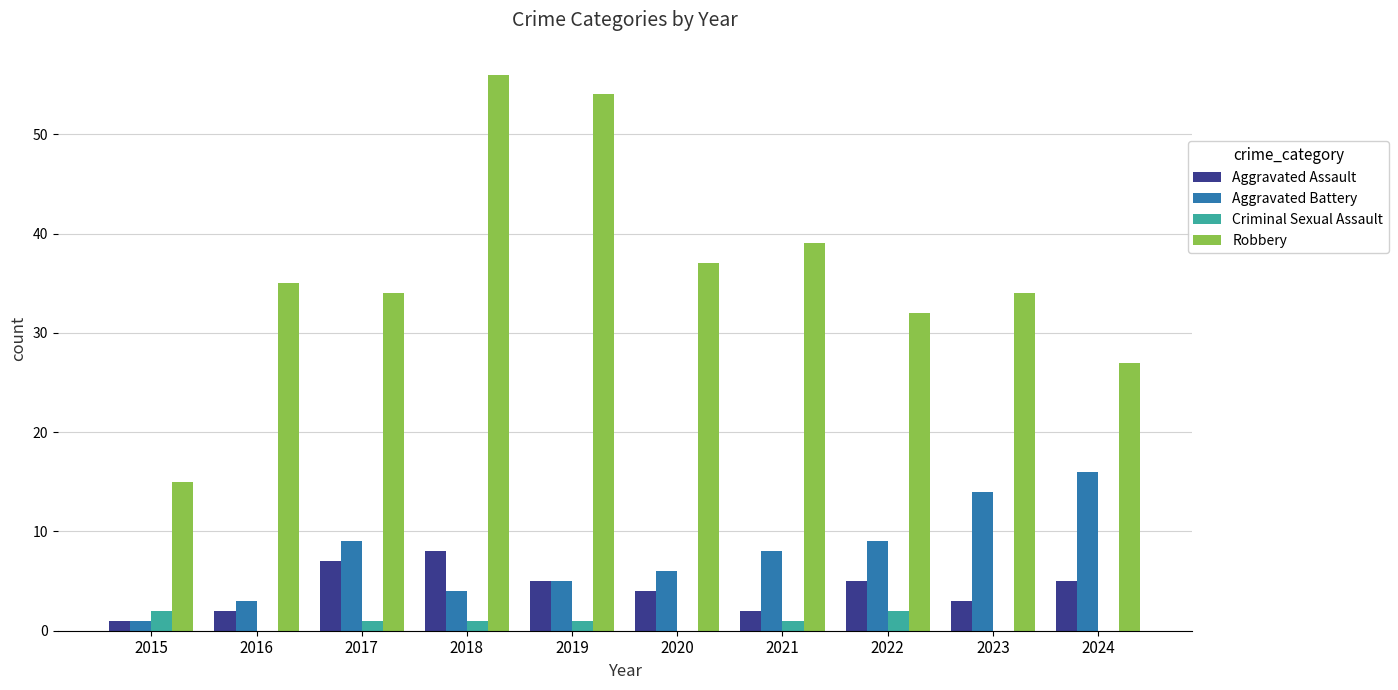

Reading left to right, extract all data points from this chart.

Aggravated Assault: 2015=1	2016=2	2017=7	2018=8	2019=5	2020=4	2021=2	2022=5	2023=3	2024=5
Aggravated Battery: 2015=1	2016=3	2017=9	2018=4	2019=5	2020=6	2021=8	2022=9	2023=14	2024=16
Criminal Sexual Assault: 2015=2	2016=0	2017=1	2018=1	2019=1	2020=0	2021=1	2022=2	2023=0	2024=0
Robbery: 2015=15	2016=35	2017=34	2018=56	2019=54	2020=37	2021=39	2022=32	2023=34	2024=27